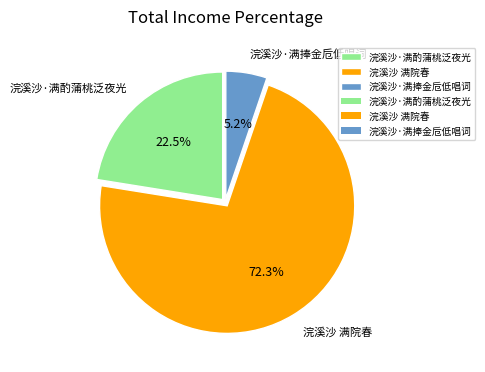

What is the total percentage of 浣溪沙·满酌蒲桃泛夜光 and 浣溪沙 满院春?

94.8%